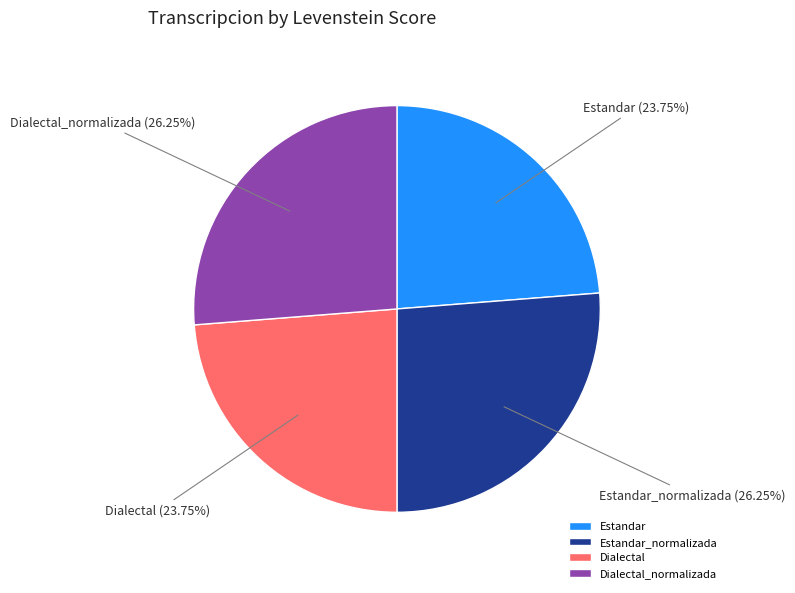

True or false: Dialectal_normalizada accounts for 26% of the total.

True